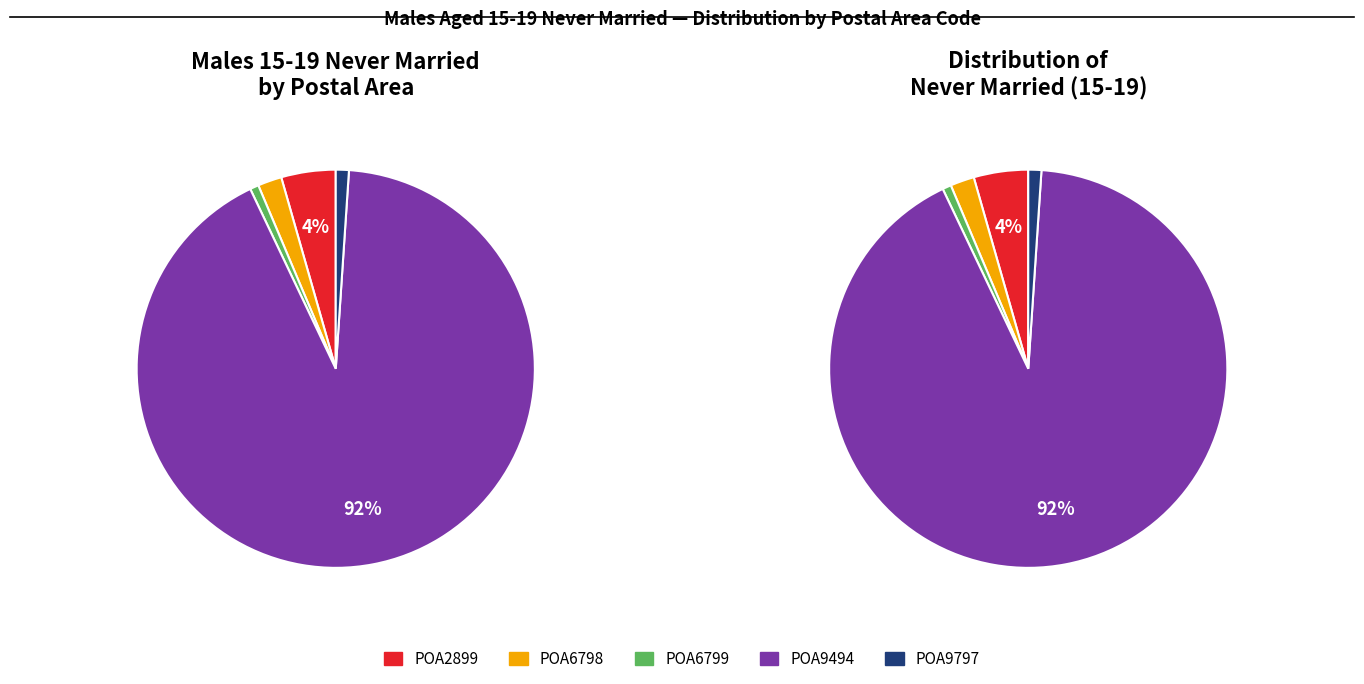

What percentage is the POA6799 slice, to the nearest percent?

1%